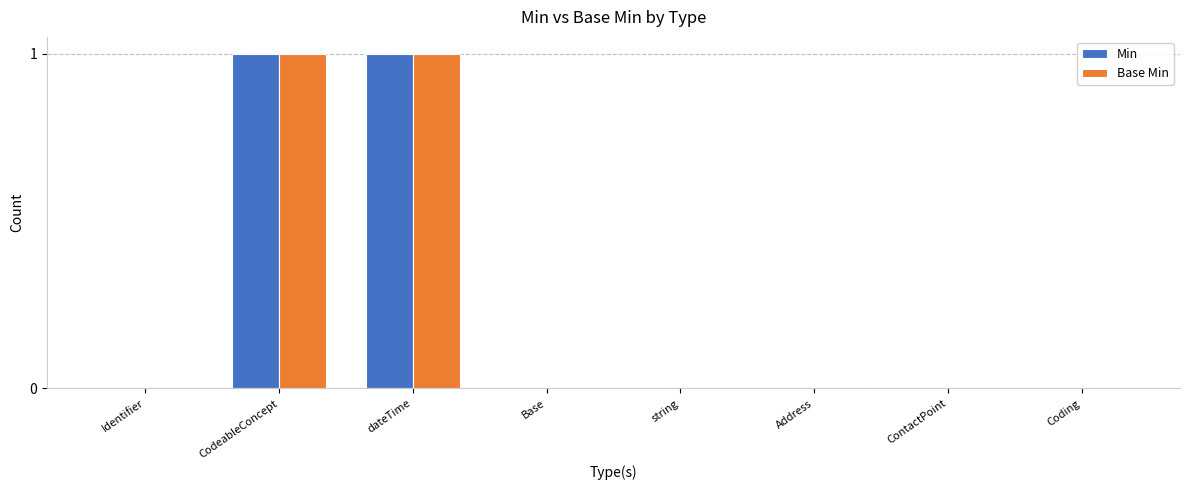

True or false: Min has a value of 0 at ContactPoint.

True